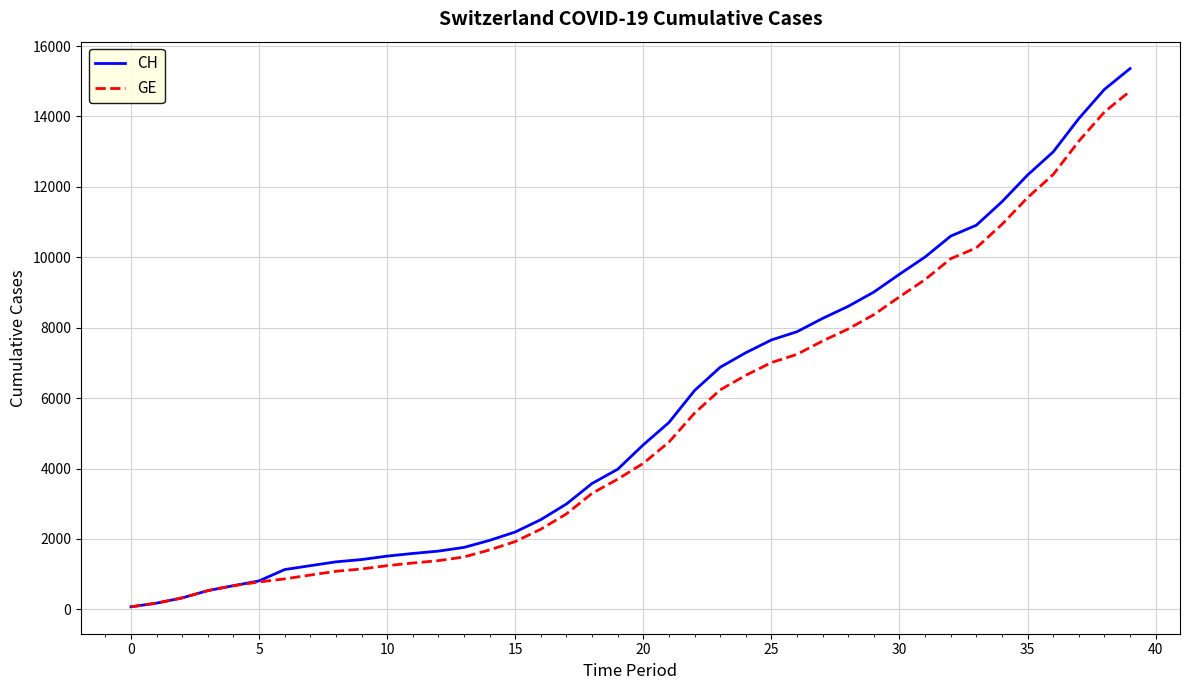

Which series has the widest spread of values?

CH